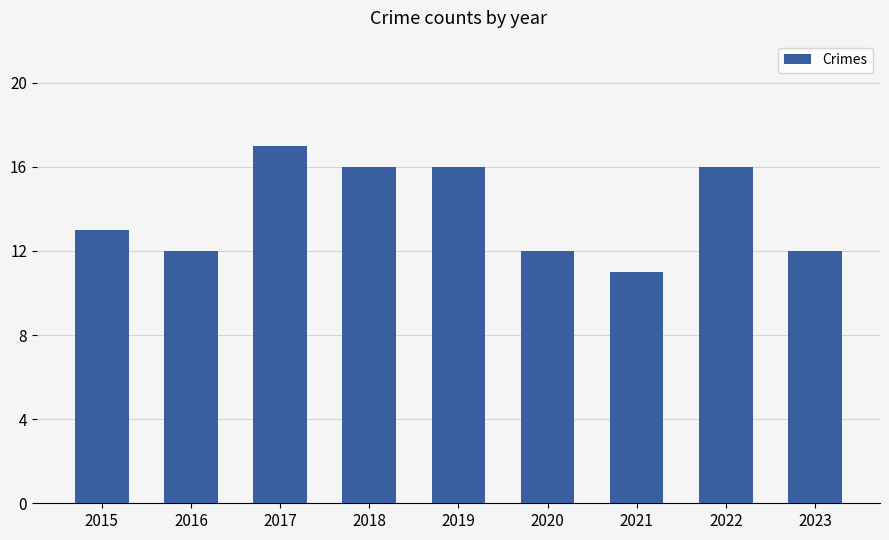

What is the difference between the second highest and minimum values?

5